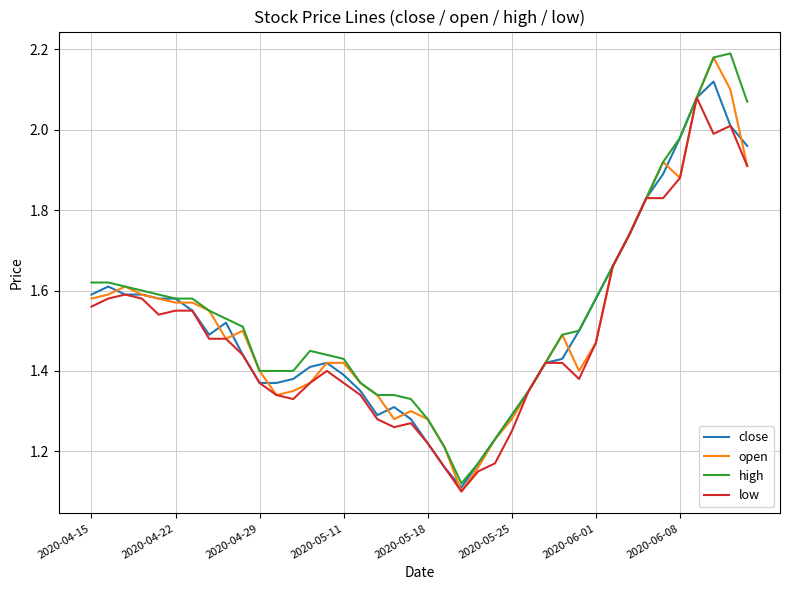

What is the sum of all low values?

59.7